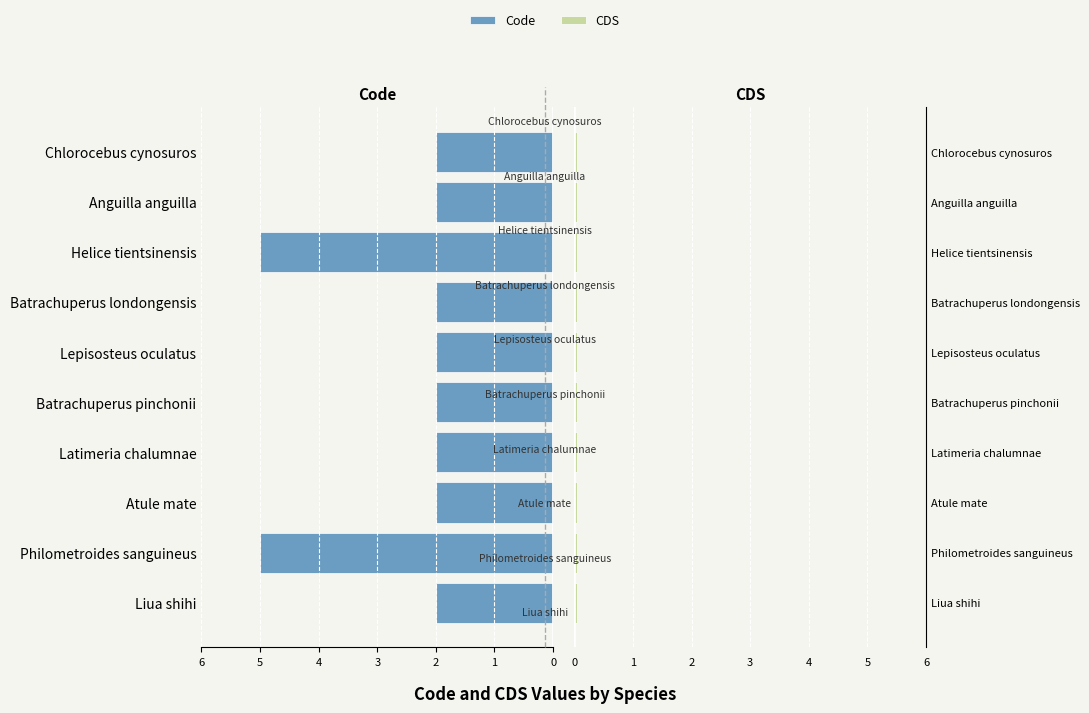

Rank the series by their maximum value, from highest to lowest.

Code, CDS